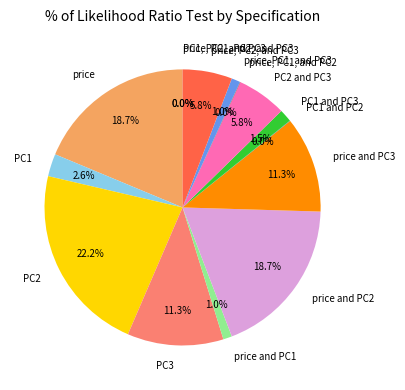

Which category has the biggest portion of the pie?

PC2